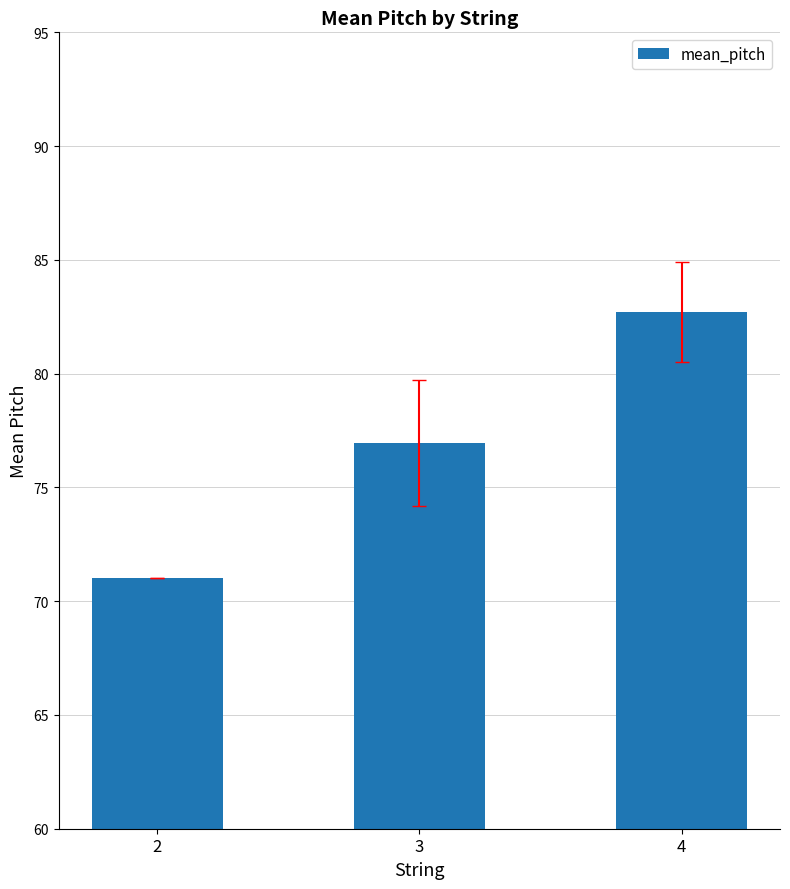

Rank the categories by value from lowest to highest.

2, 3, 4